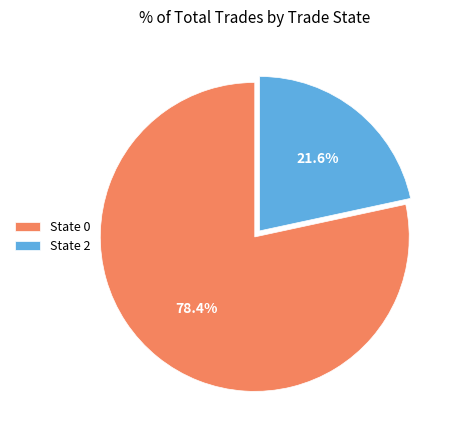

To the nearest percent, what is the difference between the largest and smallest slice percentages?

57%